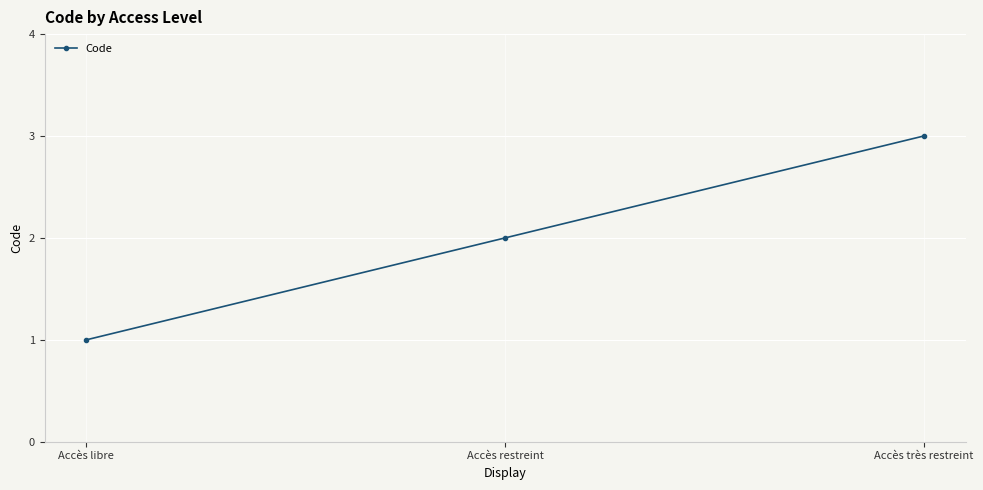

Count the values in the range 1 to 3.

3